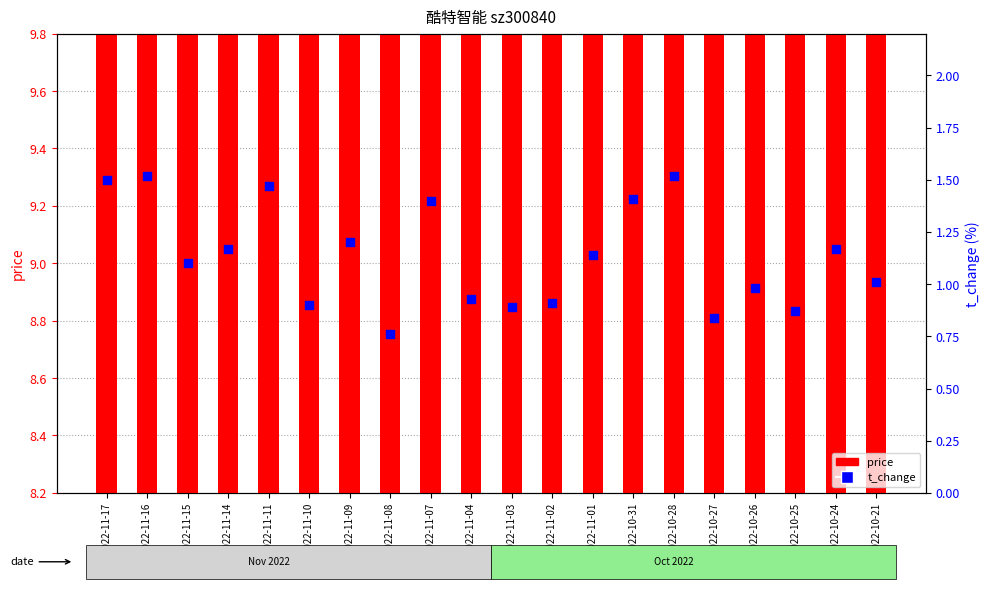

What is the total value across all series at 2022-11-09?

10.3